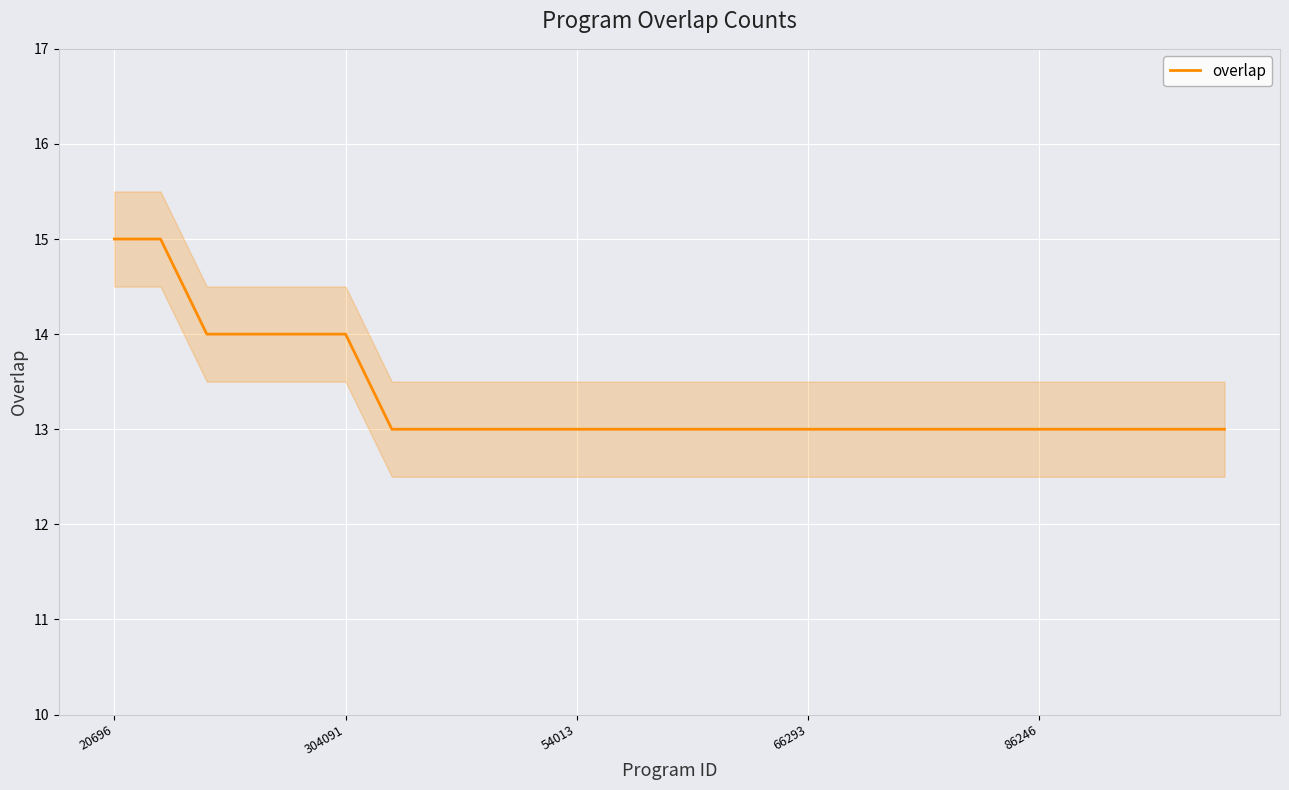

True or false: overlap has a value of 15 at 20696.

True